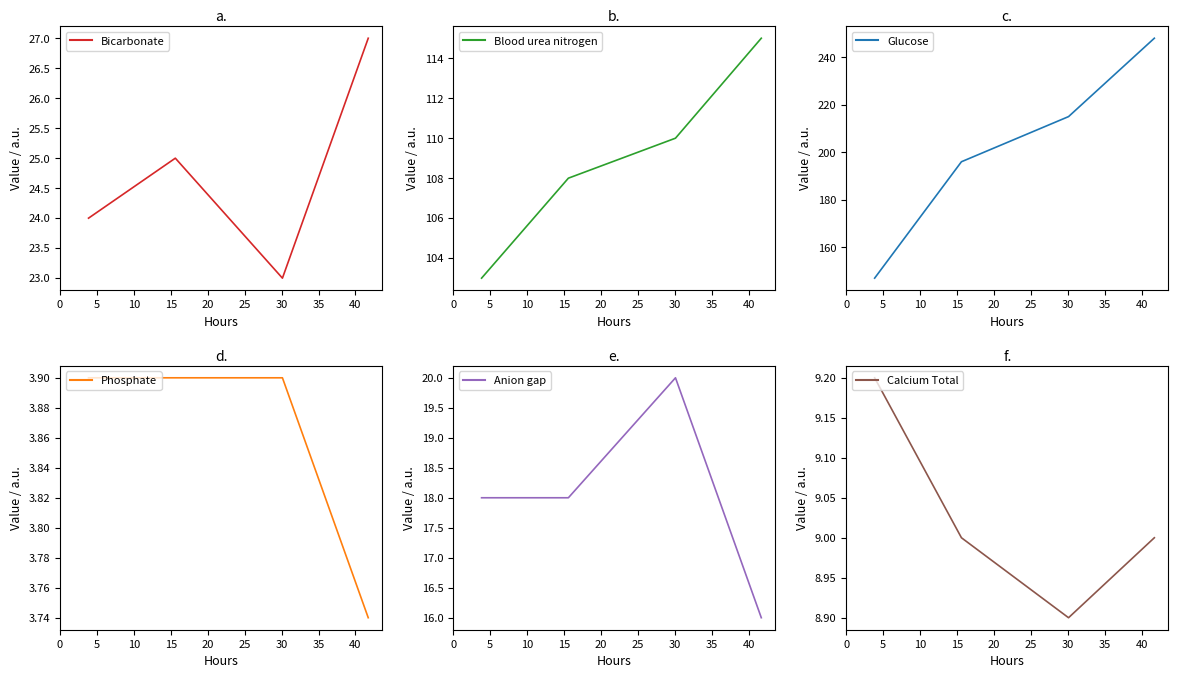

What are all the series names shown in the legend?

Bicarbonate, Blood urea nitrogen, Glucose, Phosphate, Anion gap, Calcium Total